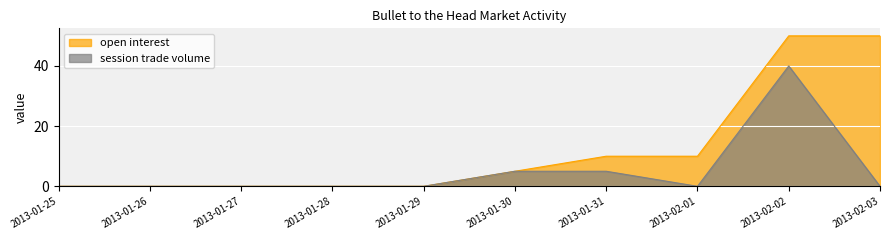

At 2013-02-01, list the series in order from smallest to largest.

session trade volume, open interest